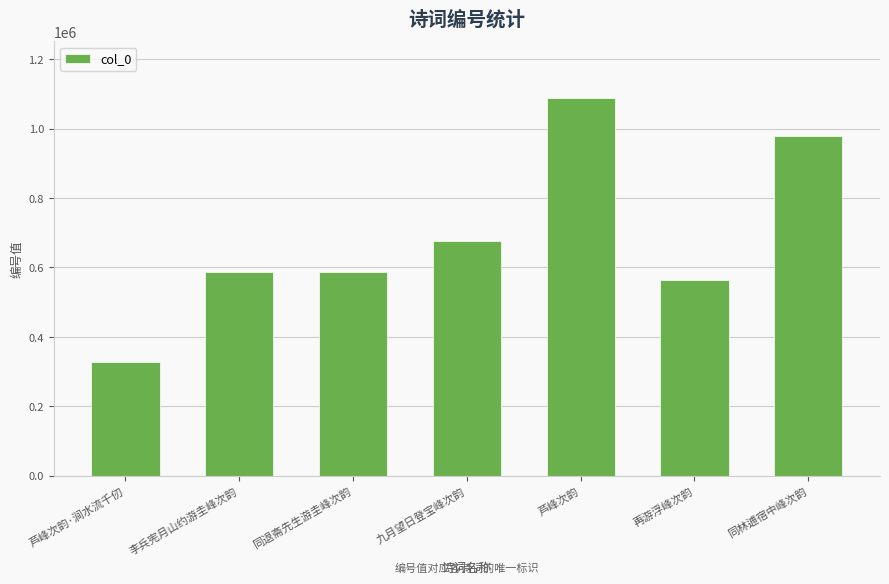

Count the number of data series in this chart.

1